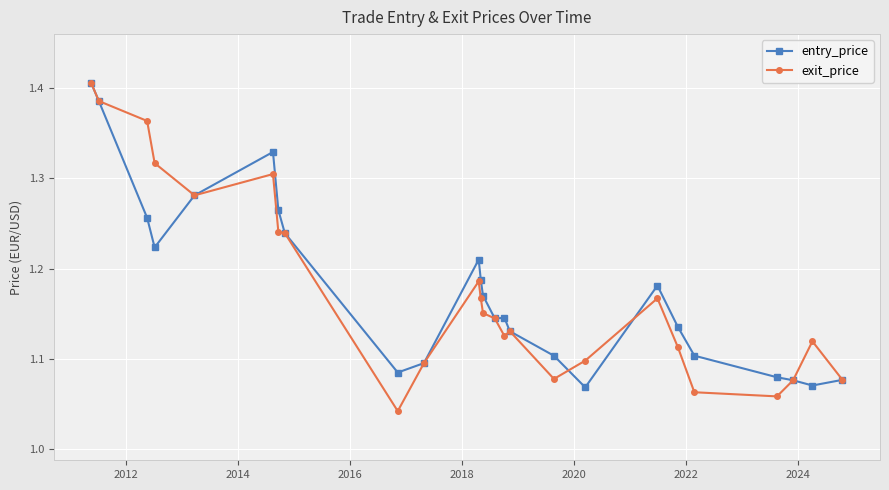

How many entry_price values are between 1 and 2?

25